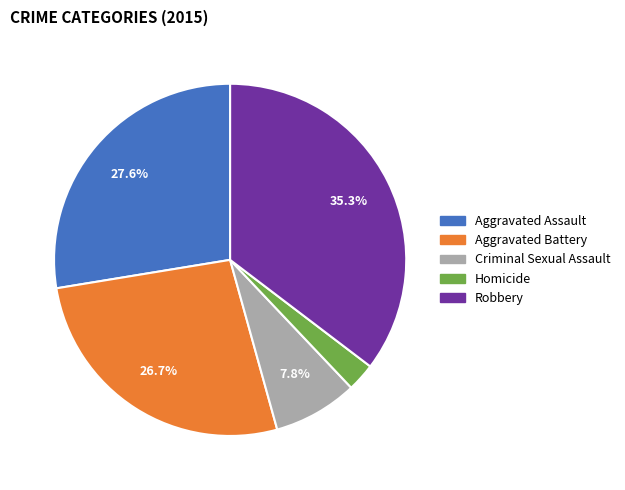

Count the number of slices in the pie.

5